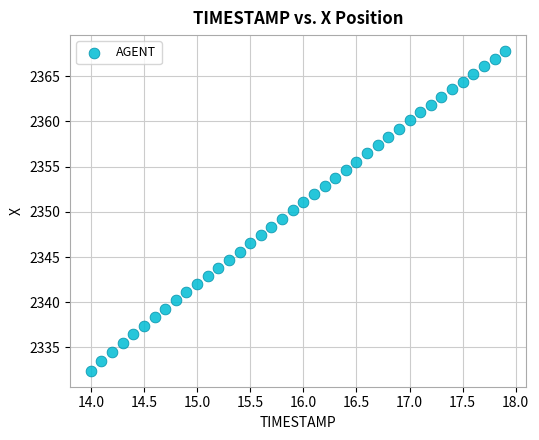

What is the range of X values (max minus min)?

3.9